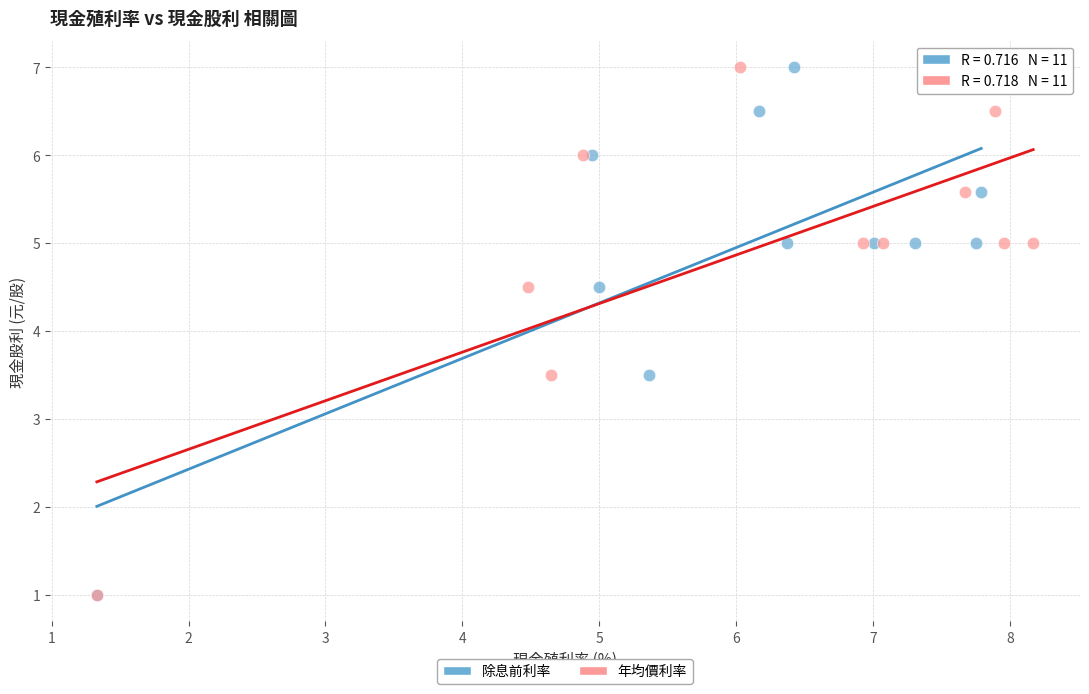

What are all the series names shown in the legend?

除息前利率, 年均價利率